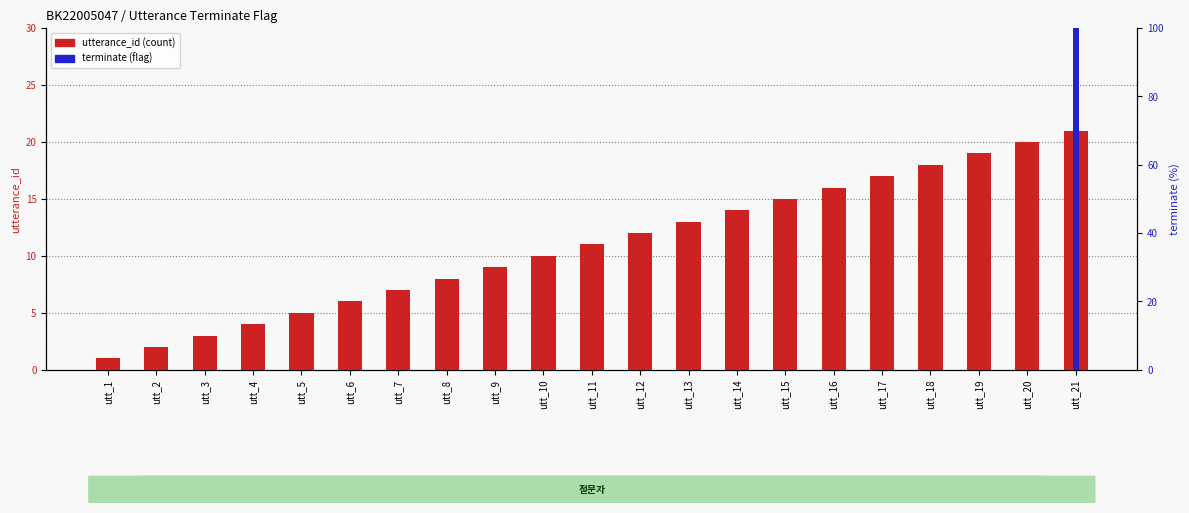

What is the average value of the terminate series?

5